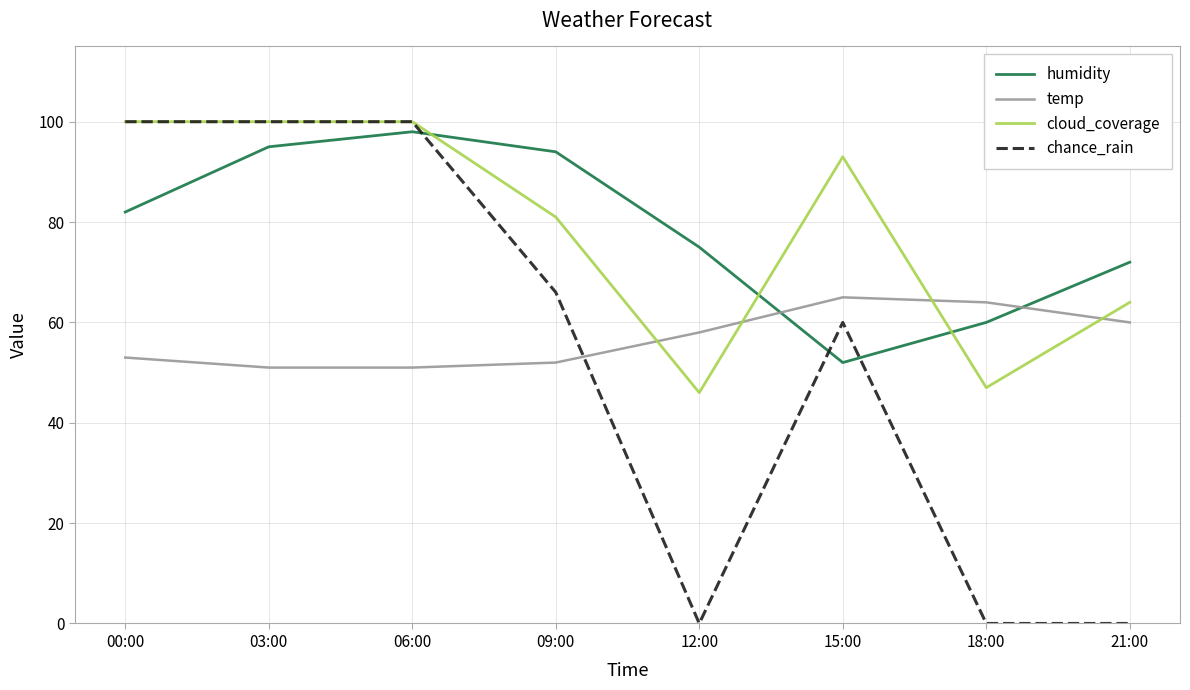

The value of chance_rain at 21:00 is 49. True or false?

False